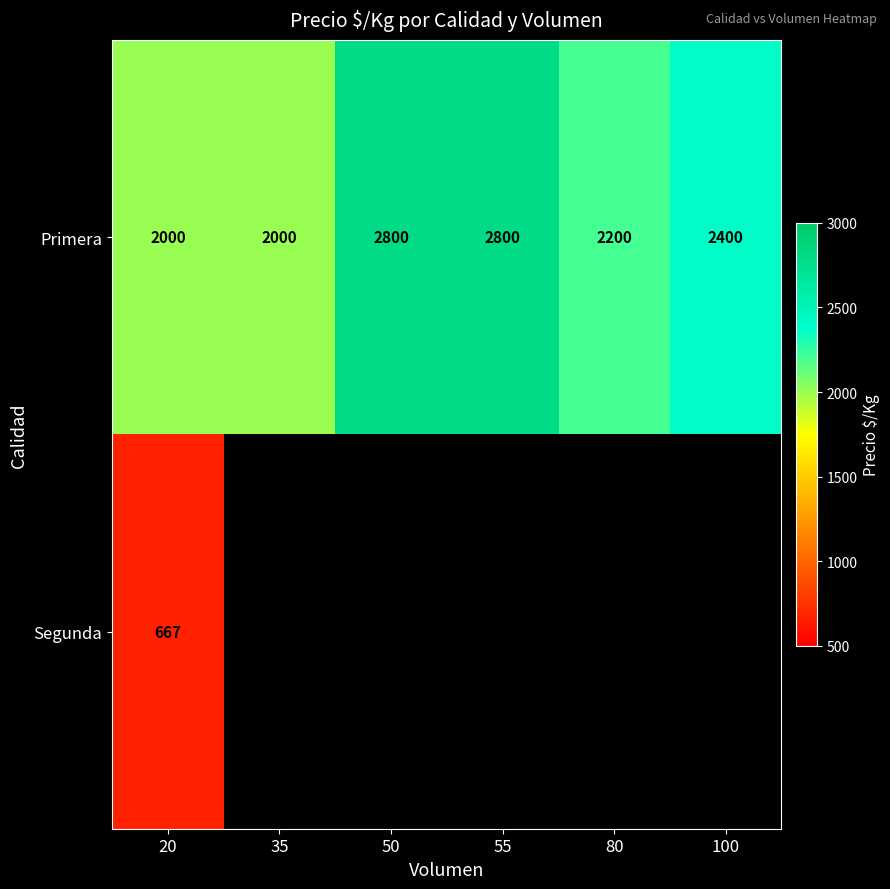

What is the total value across all series at 20?

2667